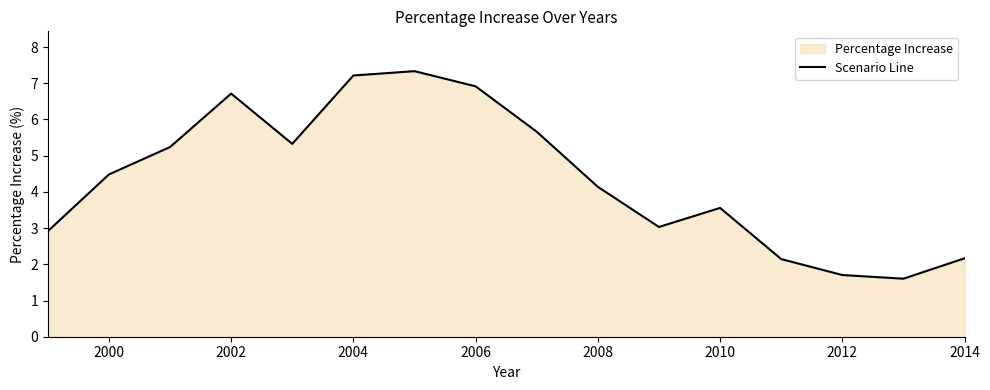

What is the maximum value shown in the chart?

7.3